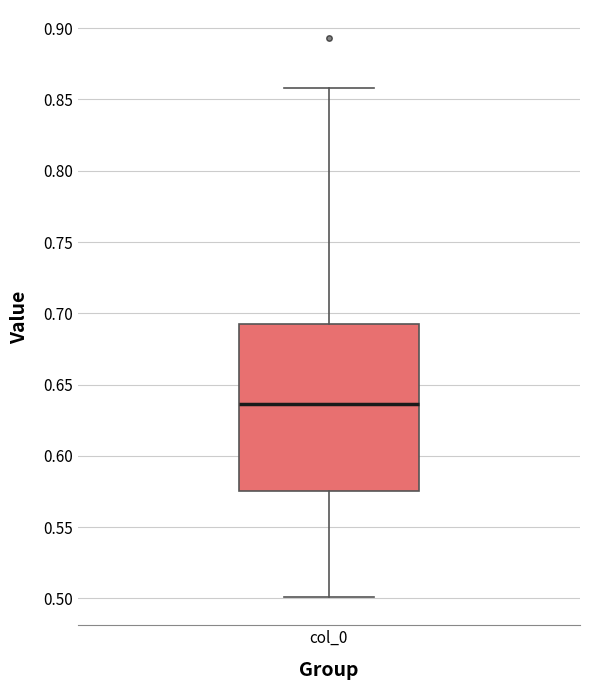

Transcribe this box plot: give where the median line is, the range the box spans, and where the two whiskers end, as read against the y-axis. The values are not printed on the chart, so give them approximately, as read against the axis.

median 0.635, box 0.575 to 0.690, whiskers 0.500 to 0.860